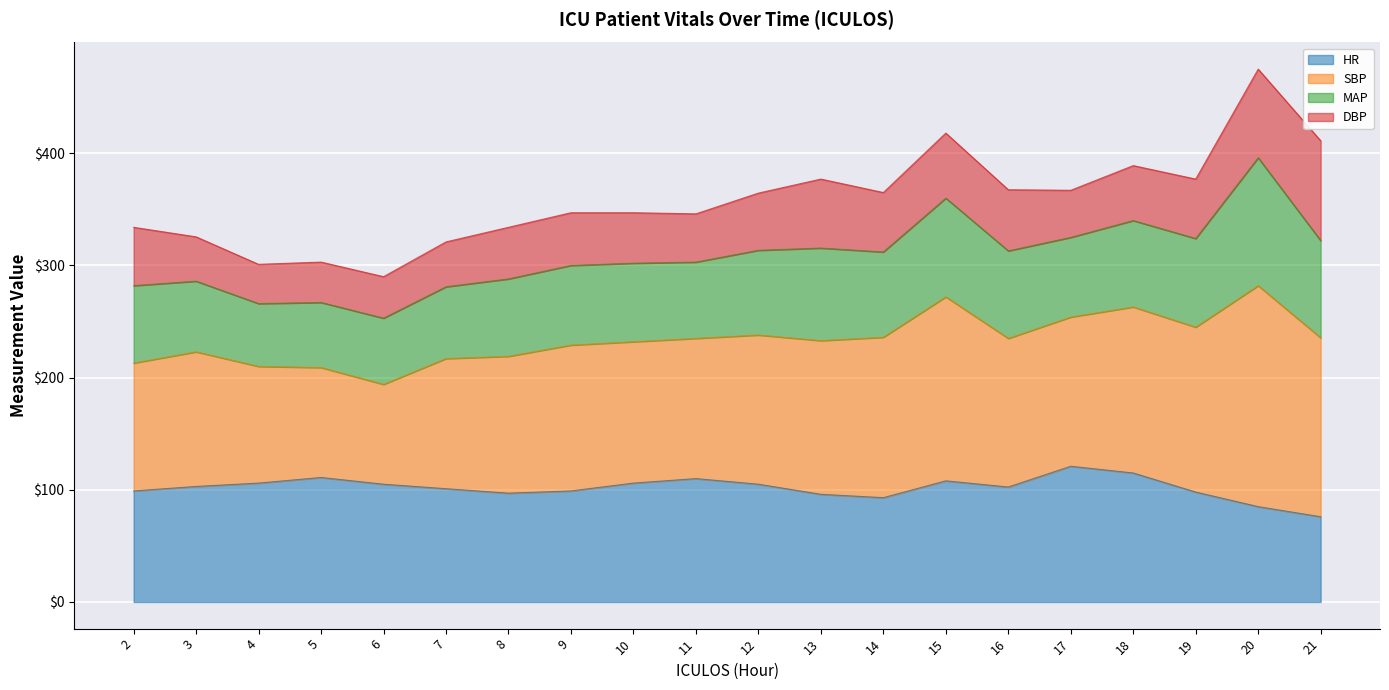

Is it true that HR equals 99.0 at 2?

True